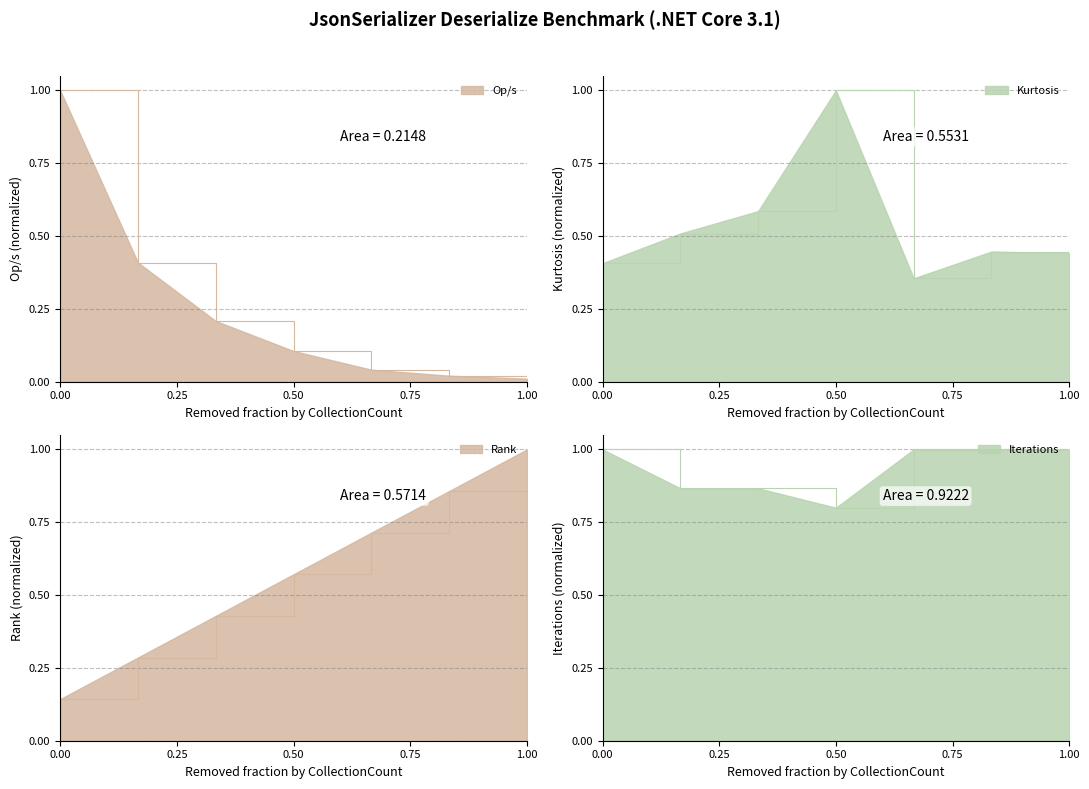

The value of Iterations at 50 is 1.3. True or false?

False